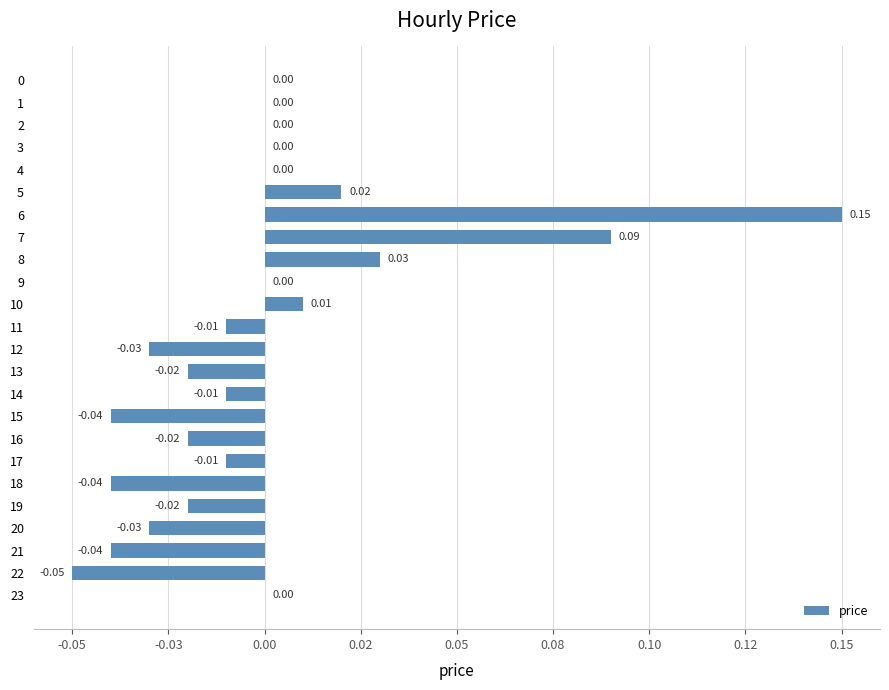

What is the smallest value displayed?

-0.1